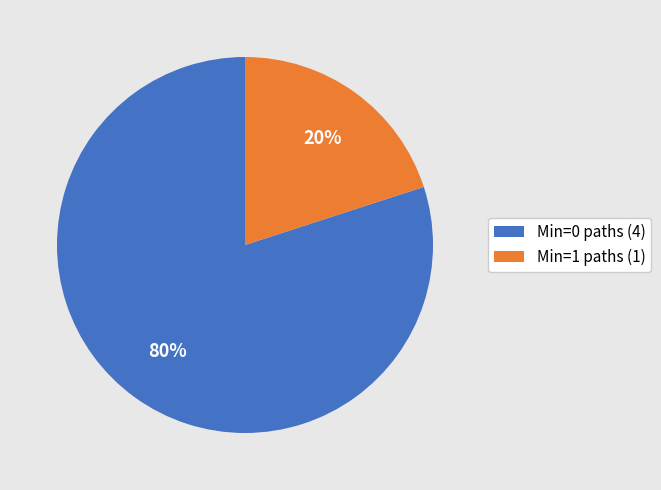

To the nearest percent, what percentage of the pie is Min=0 paths (4)?

80%